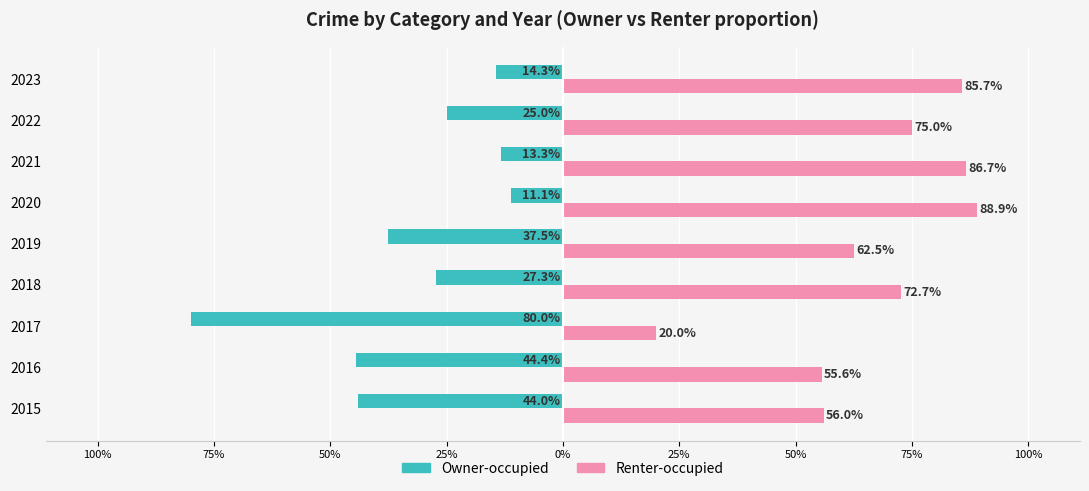

What are all the series names shown in the legend?

Owner-occupied, Renter-occupied